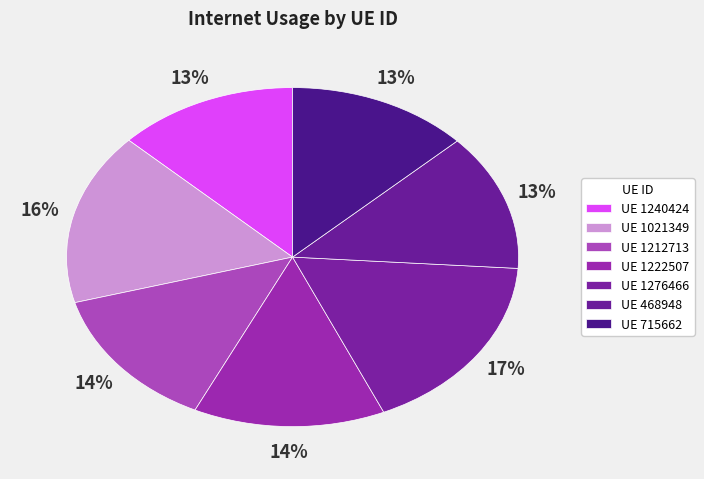

How many segments does this pie chart have?

7